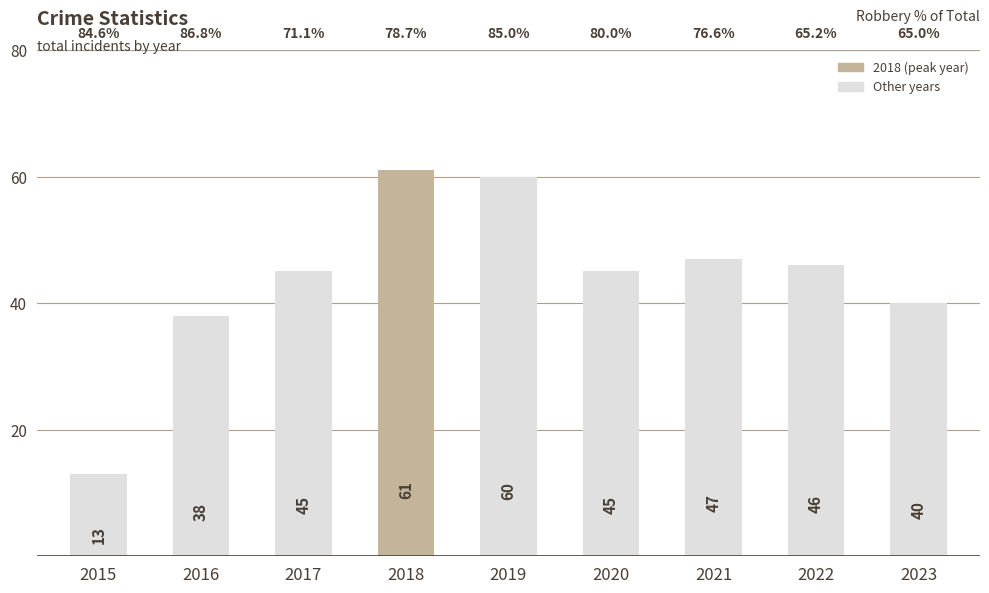

What is the average value?

44